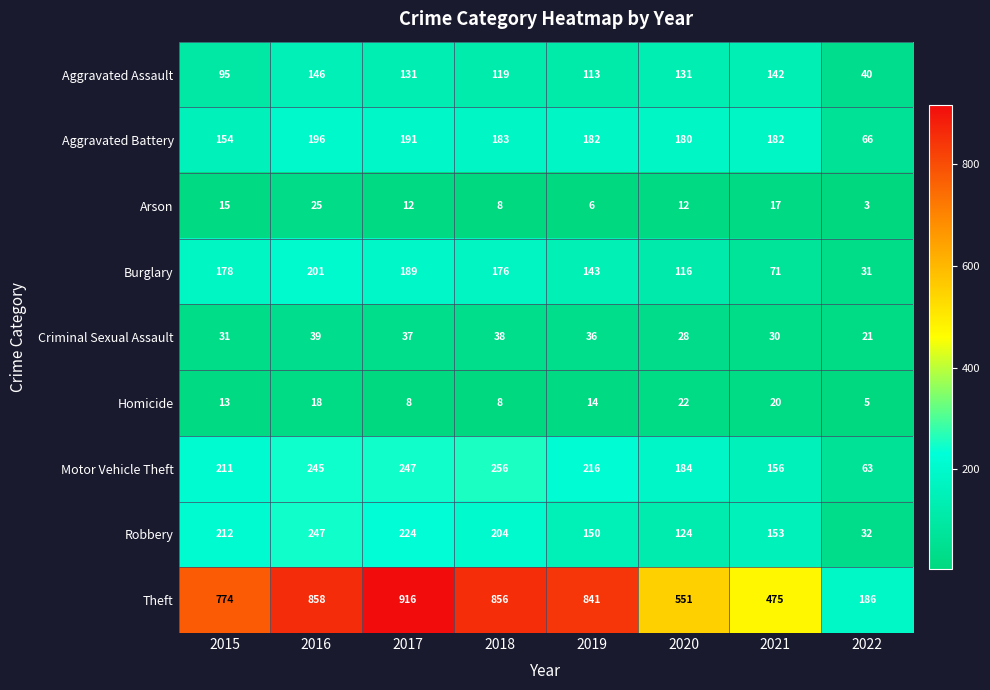

The value of Criminal Sexual Assault at 2019 is 48. True or false?

False